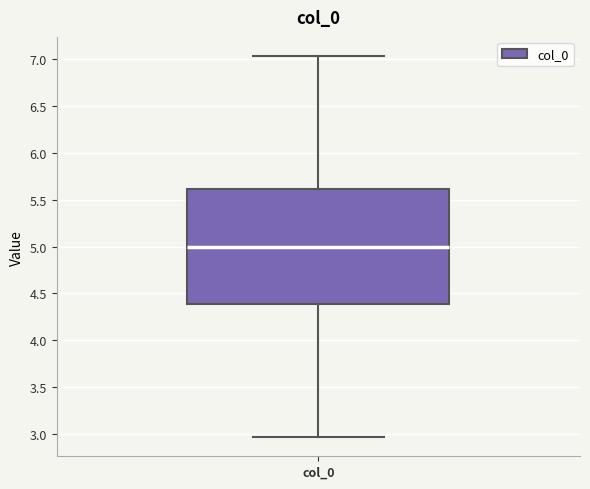

Transcribe this box plot: give where the median line is, the range the box spans, and where the two whiskers end, as read against the y-axis. The values are not printed on the chart, so give them approximately, as read against the axis.

median 5.00, box 4.40 to 5.60, whiskers 2.95 to 7.05